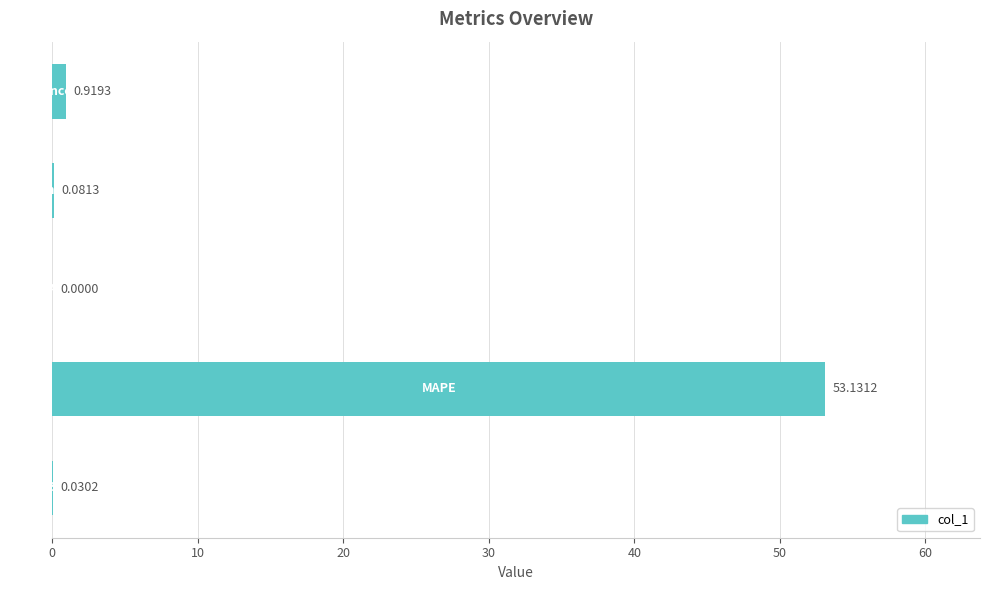

How many data points are above 0?

4